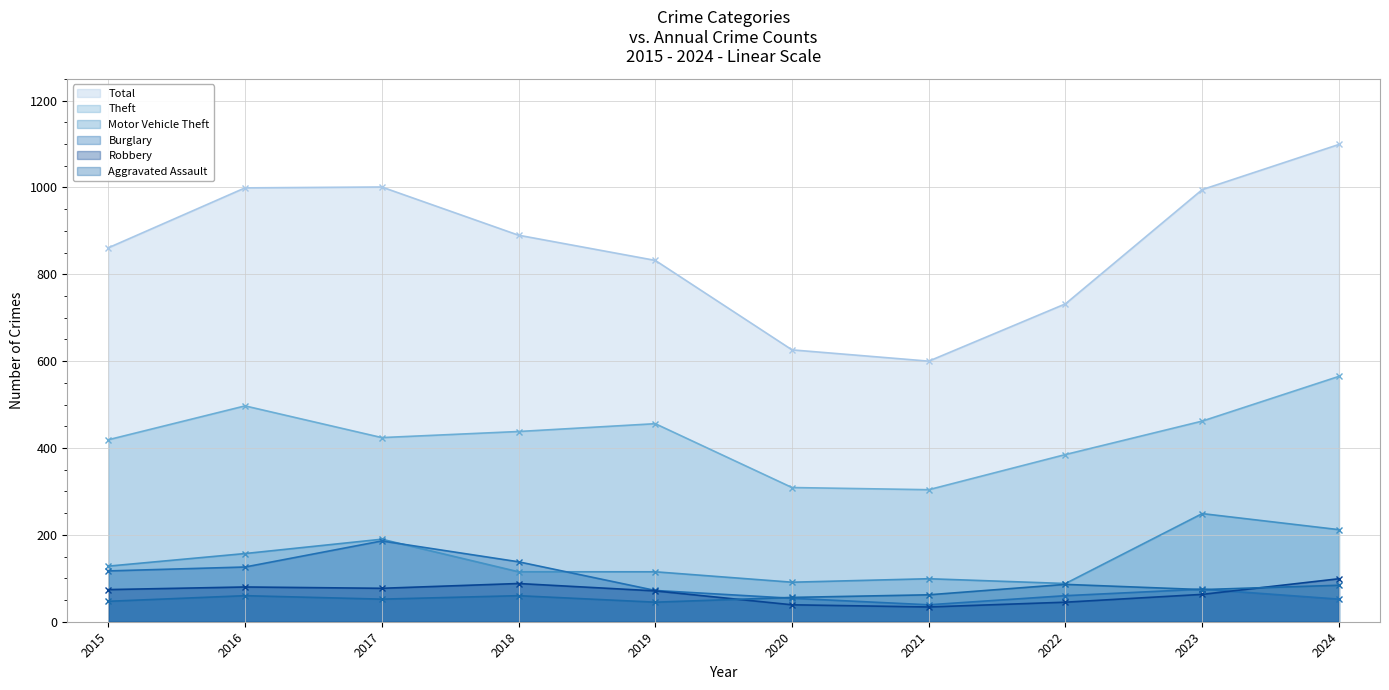

What is the total value across all series at 2017?

1930